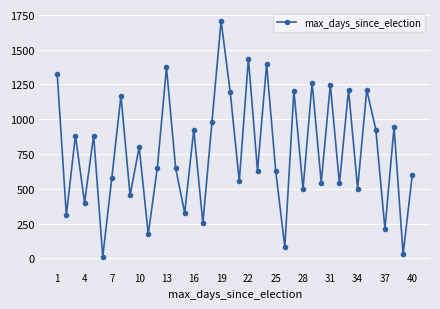

How many interior local valleys (lower than both neighbors) does the data have?

16